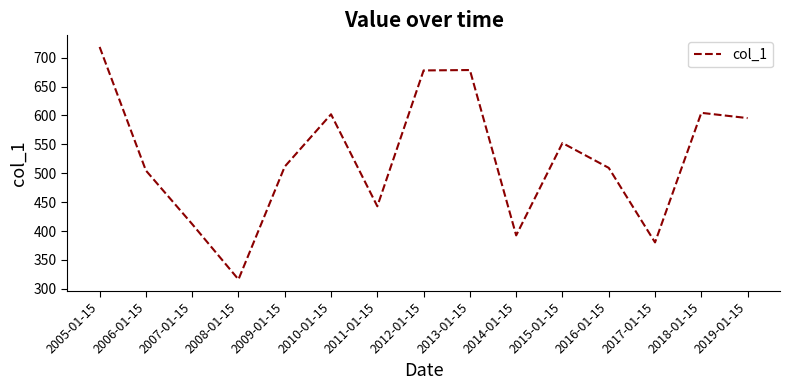

How many interior local valleys (lower than both neighbors) does the data have?

4